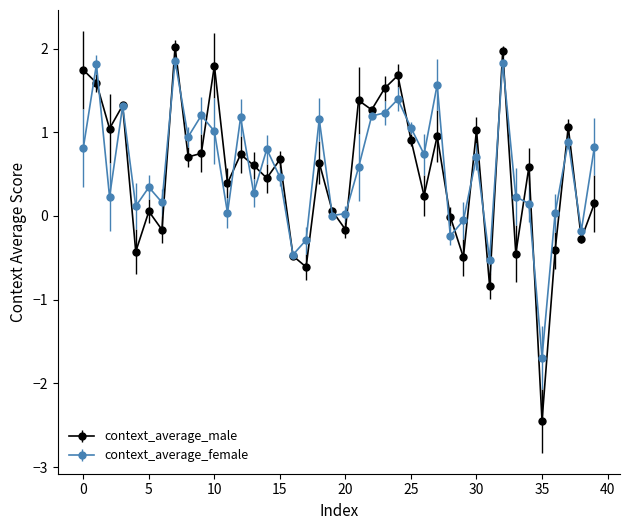

What is the maximum value shown in the chart?

2.0